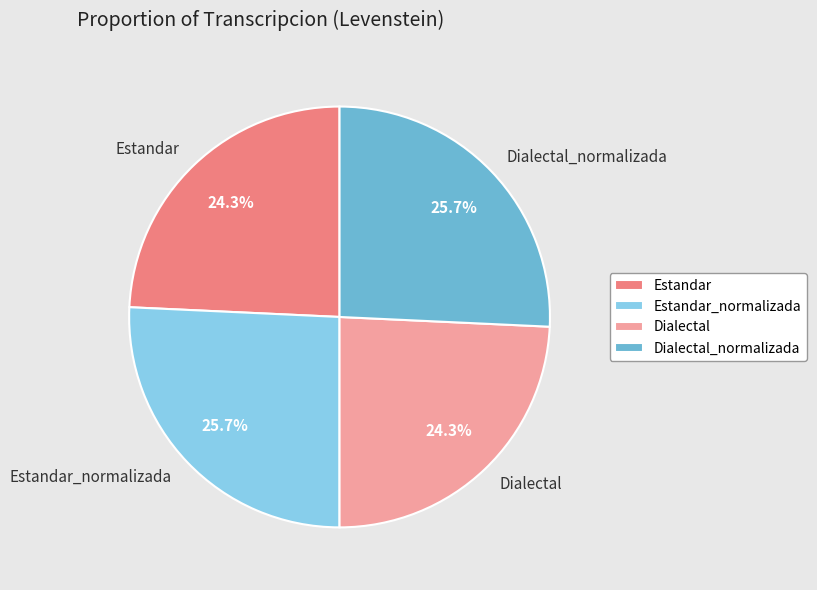

What percentage do Estandar and Estandar_normalizada together represent?

50.0%